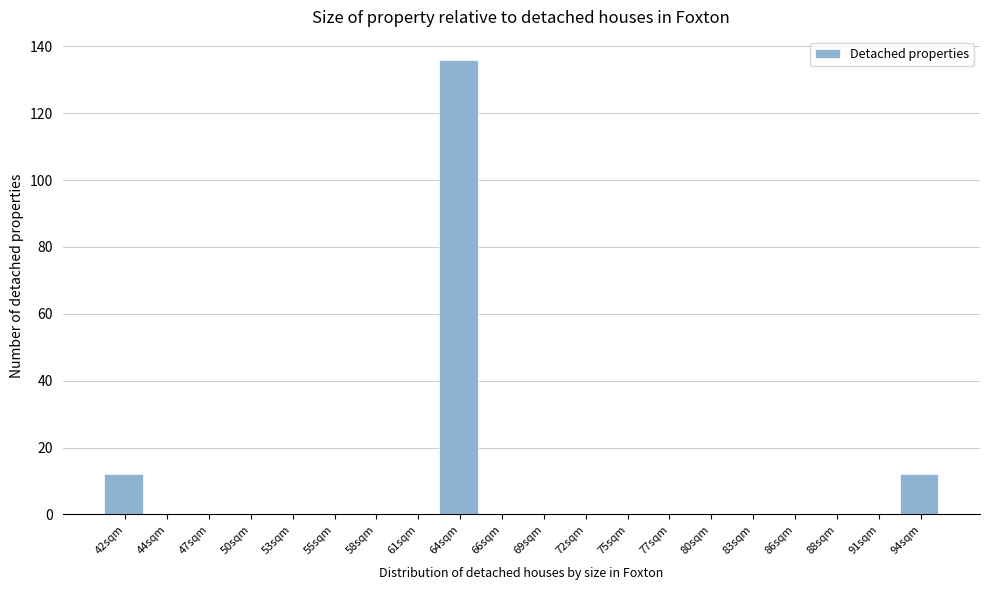

Reading left to right, extract all data points from this chart.

42sqm=12	44sqm=0	47sqm=0	50sqm=0	53sqm=0	55sqm=0	58sqm=0	61sqm=0	64sqm=136	66sqm=0	69sqm=0	72sqm=0	75sqm=0	77sqm=0	80sqm=0	83sqm=0	86sqm=0	88sqm=0	91sqm=0	94sqm=12